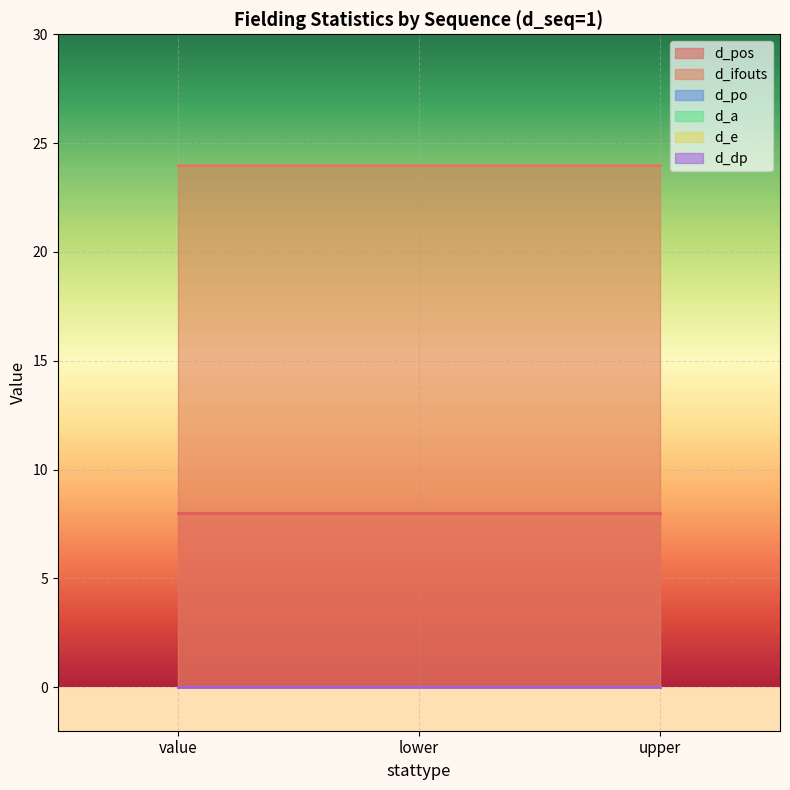

What is the difference between the highest and lowest values at 1?

24